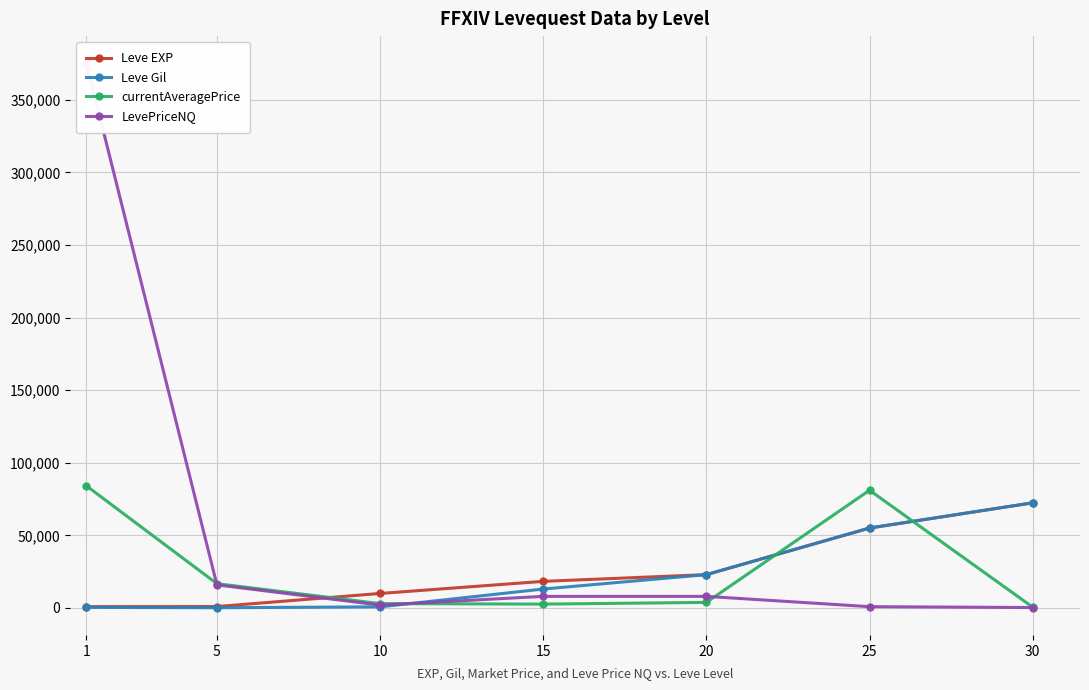

What is the difference between the maximum and minimum values in the LevePriceNQ series?

374844.0